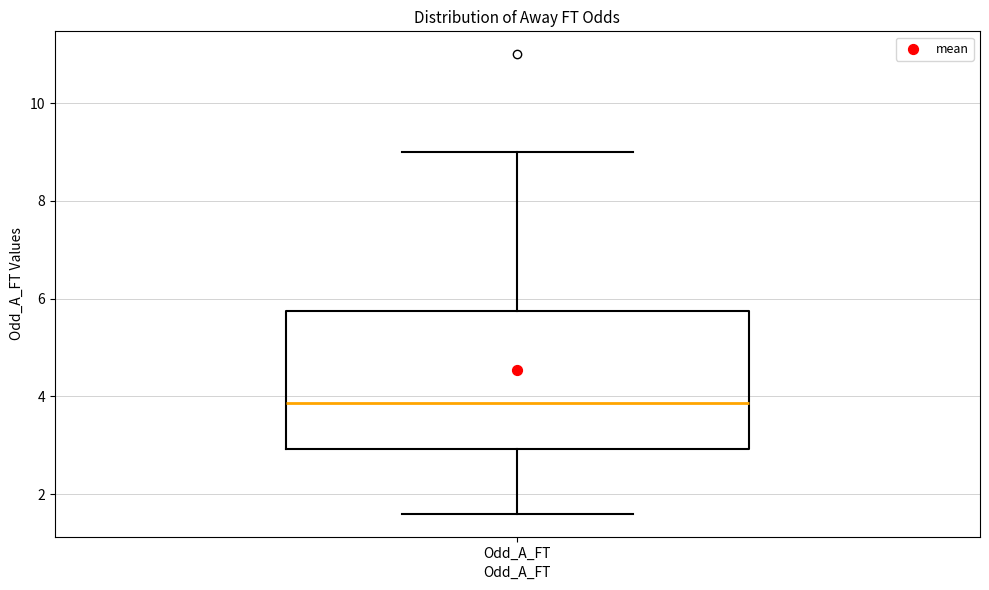

Where does the median line of the box for Odd_A_FT sit on the y-axis? The values are not printed on the chart, so give them approximately, as read against the axis.

3.8